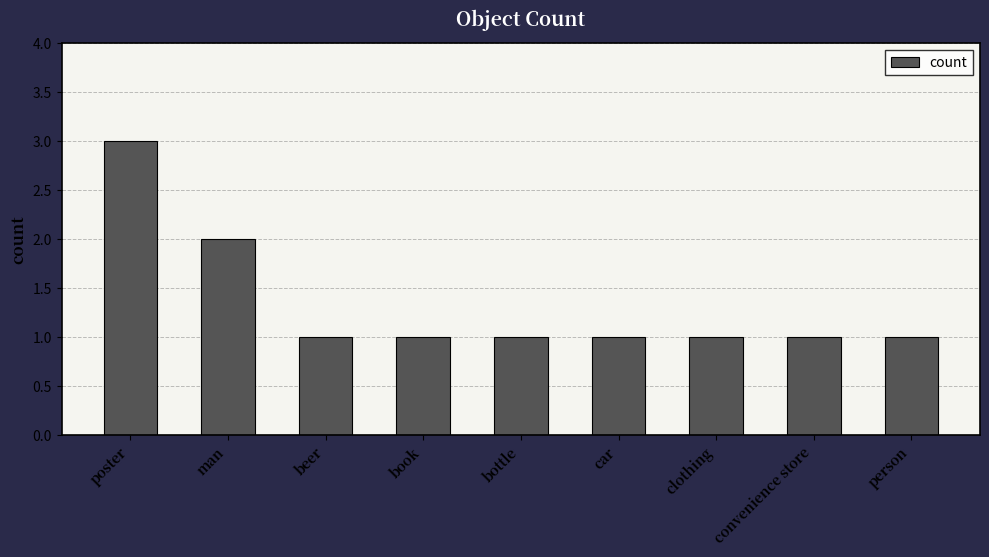

What is the minimum value shown in the chart?

1